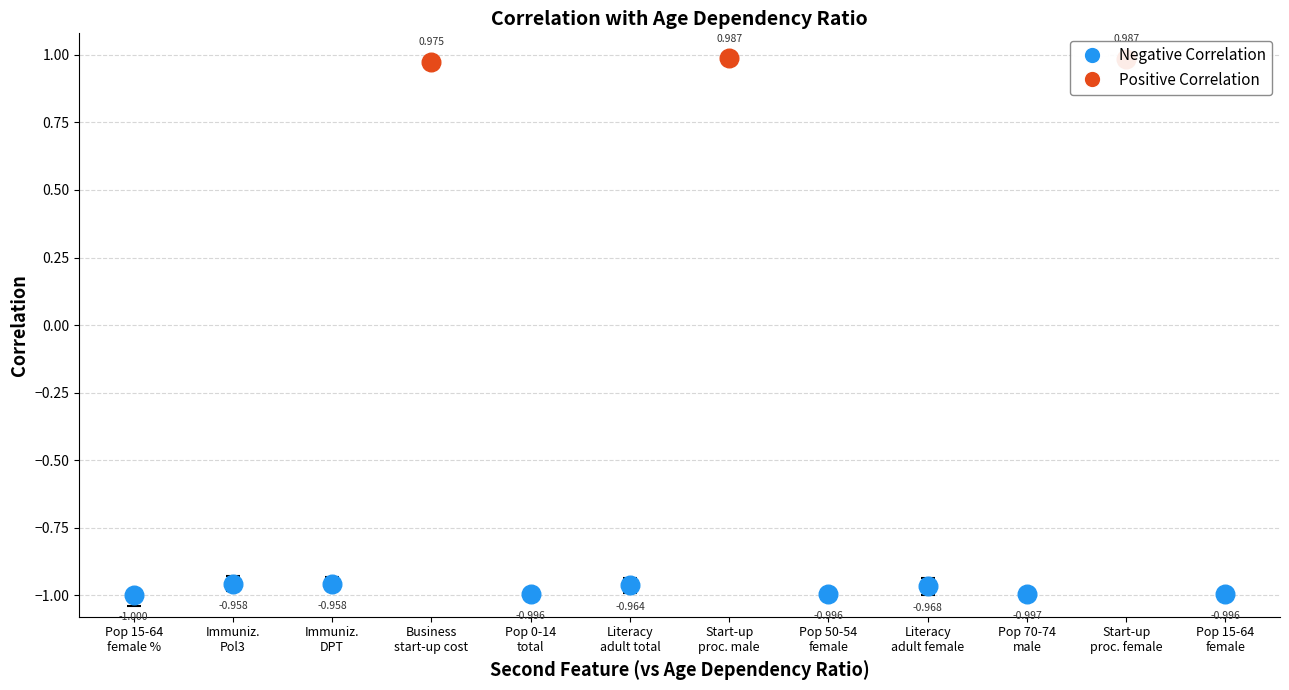

Is the value of Max Correlation at Start-up procedures female greater than the value of Min Correlation at Age dependency ratio?

Yes